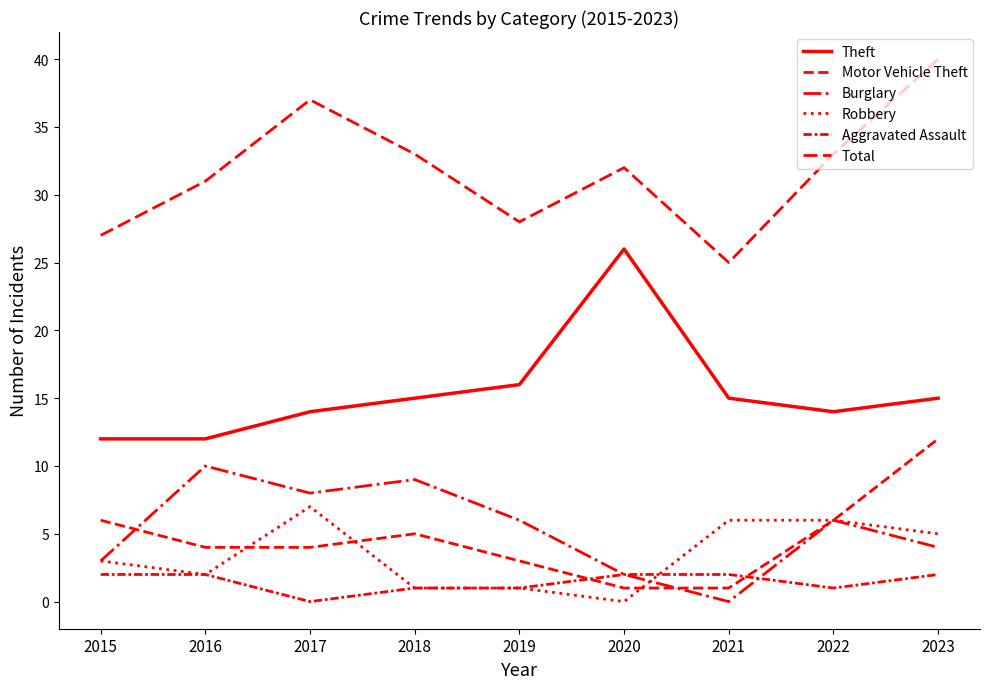

True or false: Total and Motor Vehicle Theft cross at least once.

False